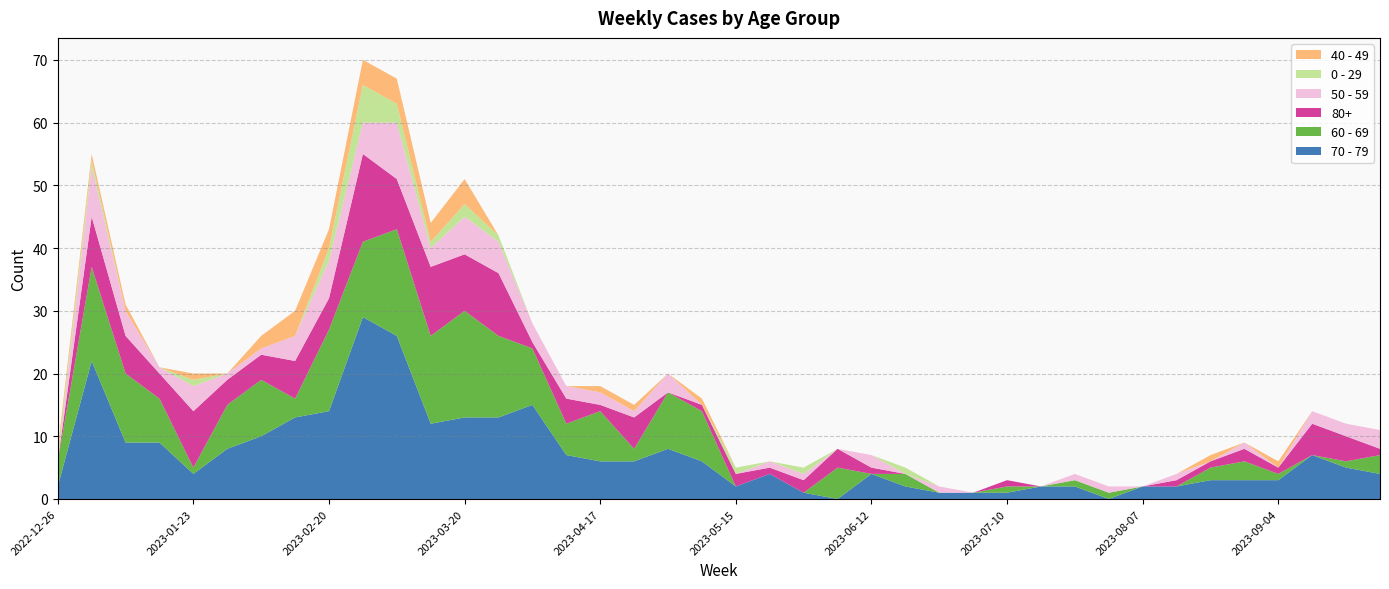

Reading right to left, transcribe all the data shown in this chart.

70 - 79: 2023-09-25=4	2023-09-18=5	2023-09-11=7	2023-09-04=3	2023-08-28=3	2023-08-21=3	2023-08-14=2	2023-08-07=2	2023-07-31=0	2023-07-24=2	2023-07-17=2	2023-07-10=1	2023-07-03=1	2023-06-26=1	2023-06-19=2	2023-06-12=4	2023-06-05=0	2023-05-29=1	2023-05-22=4	2023-05-15=2	2023-05-08=6	2023-05-01=8	2023-04-24=6	2023-04-17=6	2023-04-10=7	2023-04-03=15	2023-03-27=13	2023-03-20=13	2023-03-13=12	2023-03-06=26	2023-02-27=29	2023-02-20=14	2023-02-13=13	2023-02-06=10	2023-01-30=8	2023-01-23=4	2023-01-16=9	2023-01-09=9	2023-01-02=22	2022-12-26=2
60 - 69: 2023-09-25=3	2023-09-18=1	2023-09-11=0	2023-09-04=1	2023-08-28=3	2023-08-21=2	2023-08-14=0	2023-08-07=0	2023-07-31=1	2023-07-24=1	2023-07-17=0	2023-07-10=1	2023-07-03=0	2023-06-26=0	2023-06-19=2	2023-06-12=0	2023-06-05=5	2023-05-29=0	2023-05-22=0	2023-05-15=0	2023-05-08=8	2023-05-01=9	2023-04-24=2	2023-04-17=8	2023-04-10=5	2023-04-03=9	2023-03-27=13	2023-03-20=17	2023-03-13=14	2023-03-06=17	2023-02-27=12	2023-02-20=13	2023-02-13=3	2023-02-06=9	2023-01-30=7	2023-01-23=1	2023-01-16=7	2023-01-09=11	2023-01-02=15	2022-12-26=4
80+: 2023-09-25=1	2023-09-18=4	2023-09-11=5	2023-09-04=1	2023-08-28=2	2023-08-21=1	2023-08-14=1	2023-08-07=0	2023-07-31=0	2023-07-24=0	2023-07-17=0	2023-07-10=1	2023-07-03=0	2023-06-26=0	2023-06-19=0	2023-06-12=1	2023-06-05=3	2023-05-29=2	2023-05-22=1	2023-05-15=2	2023-05-08=1	2023-05-01=0	2023-04-24=5	2023-04-17=1	2023-04-10=4	2023-04-03=1	2023-03-27=10	2023-03-20=9	2023-03-13=11	2023-03-06=8	2023-02-27=14	2023-02-20=5	2023-02-13=6	2023-02-06=4	2023-01-30=4	2023-01-23=9	2023-01-16=4	2023-01-09=6	2023-01-02=8	2022-12-26=0
50 - 59: 2023-09-25=3	2023-09-18=2	2023-09-11=2	2023-09-04=0	2023-08-28=1	2023-08-21=0	2023-08-14=1	2023-08-07=0	2023-07-31=1	2023-07-24=1	2023-07-17=0	2023-07-10=0	2023-07-03=0	2023-06-26=1	2023-06-19=0	2023-06-12=2	2023-06-05=0	2023-05-29=1	2023-05-22=1	2023-05-15=0	2023-05-08=0	2023-05-01=3	2023-04-24=1	2023-04-17=2	2023-04-10=2	2023-04-03=3	2023-03-27=5	2023-03-20=6	2023-03-13=3	2023-03-06=9	2023-02-27=5	2023-02-20=6	2023-02-13=4	2023-02-06=1	2023-01-30=1	2023-01-23=4	2023-01-16=1	2023-01-09=4	2023-01-02=8	2022-12-26=0
0 - 29: 2023-09-25=0	2023-09-18=0	2023-09-11=0	2023-09-04=0	2023-08-28=0	2023-08-21=0	2023-08-14=0	2023-08-07=0	2023-07-31=0	2023-07-24=0	2023-07-17=0	2023-07-10=0	2023-07-03=0	2023-06-26=0	2023-06-19=1	2023-06-12=0	2023-06-05=0	2023-05-29=1	2023-05-22=0	2023-05-15=1	2023-05-08=0	2023-05-01=0	2023-04-24=0	2023-04-17=0	2023-04-10=0	2023-04-03=0	2023-03-27=1	2023-03-20=2	2023-03-13=1	2023-03-06=3	2023-02-27=6	2023-02-20=2	2023-02-13=0	2023-02-06=0	2023-01-30=0	2023-01-23=1	2023-01-16=0	2023-01-09=0	2023-01-02=1	2022-12-26=1
40 - 49: 2023-09-25=0	2023-09-18=0	2023-09-11=0	2023-09-04=1	2023-08-28=0	2023-08-21=1	2023-08-14=0	2023-08-07=0	2023-07-31=0	2023-07-24=0	2023-07-17=0	2023-07-10=0	2023-07-03=0	2023-06-26=0	2023-06-19=0	2023-06-12=0	2023-06-05=0	2023-05-29=0	2023-05-22=0	2023-05-15=0	2023-05-08=1	2023-05-01=0	2023-04-24=1	2023-04-17=1	2023-04-10=0	2023-04-03=0	2023-03-27=0	2023-03-20=4	2023-03-13=3	2023-03-06=4	2023-02-27=4	2023-02-20=3	2023-02-13=4	2023-02-06=2	2023-01-30=0	2023-01-23=1	2023-01-16=0	2023-01-09=1	2023-01-02=1	2022-12-26=1